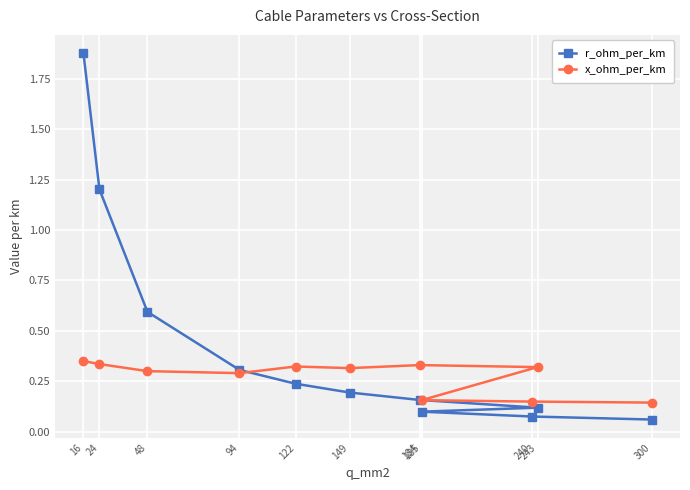

Reading left to right, transcribe all the data shown in this chart.

r_ohm_per_km: 16=1.9	24=1.2	48=0.6	94=0.3	122=0.2	149=0.2	184=0.2	243=0.1	185=0.1	240=0.1	300=0.1
x_ohm_per_km: 16=0.3	24=0.3	48=0.3	94=0.3	122=0.3	149=0.3	184=0.3	243=0.3	185=0.2	240=0.1	300=0.1